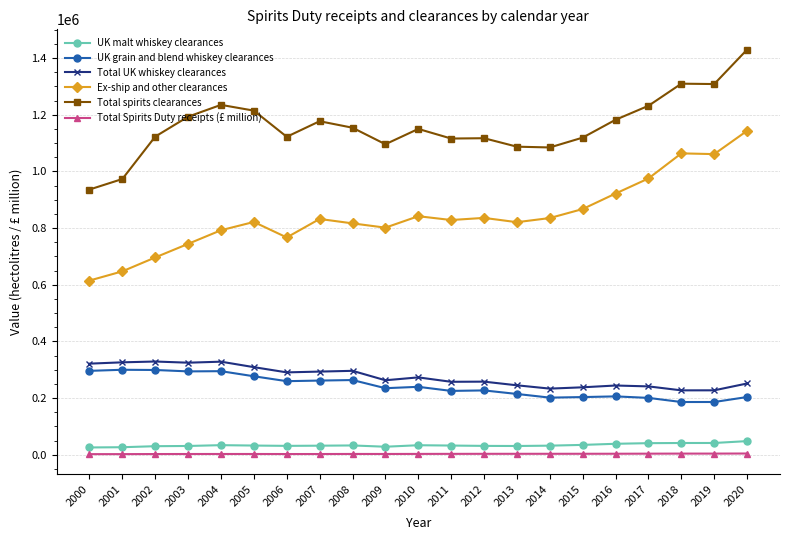

True or false: UK grain and blend whiskey clearances and Total spirits clearances intersect in this chart.

False